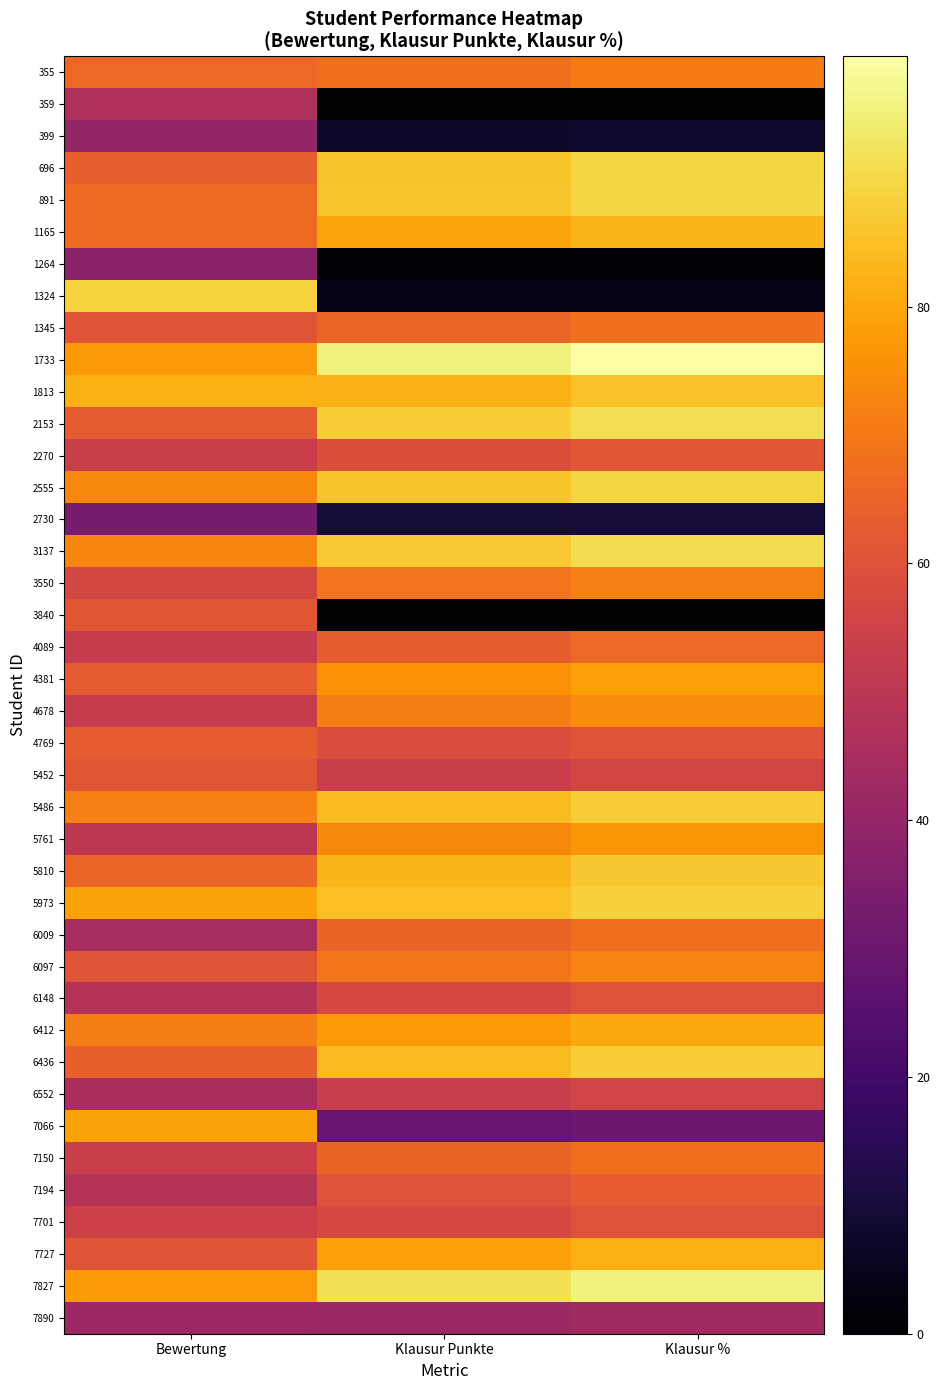

Reading left to right, what are all the values shown in this chart?

355: Bewertung=66.3	Klausur Punkte=68.0	Klausur %=70.8
359: Bewertung=46.4	Klausur Punkte=0.0	Klausur %=0.0
399: Bewertung=40.1	Klausur Punkte=7.5	Klausur %=7.8
696: Bewertung=64.1	Klausur Punkte=85.5	Klausur %=89.1
891: Bewertung=66.7	Klausur Punkte=86.0	Klausur %=89.6
1165: Bewertung=66.6	Klausur Punkte=79.5	Klausur %=82.8
1264: Bewertung=37.8	Klausur Punkte=0.5	Klausur %=0.5
1324: Bewertung=88.9	Klausur Punkte=4.0	Klausur %=4.2
1345: Bewertung=60.6	Klausur Punkte=65.5	Klausur %=68.2
1733: Bewertung=77.2	Klausur Punkte=95.5	Klausur %=99.5
1813: Bewertung=81.9	Klausur Punkte=82.0	Klausur %=85.4
2153: Bewertung=62.7	Klausur Punkte=87.5	Klausur %=91.1
2270: Bewertung=53.3	Klausur Punkte=59.0	Klausur %=61.5
2555: Bewertung=73.4	Klausur Punkte=85.5	Klausur %=89.1
2730: Bewertung=33.2	Klausur Punkte=9.5	Klausur %=9.9
3137: Bewertung=72.9	Klausur Punkte=87.0	Klausur %=90.6
3550: Bewertung=56.6	Klausur Punkte=69.0	Klausur %=71.9
3840: Bewertung=61.2	Klausur Punkte=0.0	Klausur %=0.0
4089: Bewertung=52.6	Klausur Punkte=63.5	Klausur %=66.1
4381: Bewertung=62.3	Klausur Punkte=75.5	Klausur %=78.6
4678: Bewertung=52.8	Klausur Punkte=71.5	Klausur %=74.5
4769: Bewertung=63.2	Klausur Punkte=58.5	Klausur %=60.9
5452: Bewertung=61.2	Klausur Punkte=53.5	Klausur %=55.7
5486: Bewertung=71.5	Klausur Punkte=84.0	Klausur %=87.5
5761: Bewertung=50.2	Klausur Punkte=73.5	Klausur %=76.6
5810: Bewertung=65.3	Klausur Punkte=83.0	Klausur %=86.5
5973: Bewertung=79.2	Klausur Punkte=85.0	Klausur %=88.5
6009: Bewertung=44.9	Klausur Punkte=65.0	Klausur %=67.7
6097: Bewertung=60.7	Klausur Punkte=69.5	Klausur %=72.4
6148: Bewertung=48.2	Klausur Punkte=57.5	Klausur %=59.9
6412: Bewertung=71.2	Klausur Punkte=77.0	Klausur %=80.2
6436: Bewertung=64.4	Klausur Punkte=84.0	Klausur %=87.5
6552: Bewertung=45.2	Klausur Punkte=53.0	Klausur %=55.2
7066: Bewertung=79.0	Klausur Punkte=29.0	Klausur %=30.2
7150: Bewertung=53.3	Klausur Punkte=65.0	Klausur %=67.7
7194: Bewertung=48.5	Klausur Punkte=60.5	Klausur %=63.0
7701: Bewertung=54.6	Klausur Punkte=57.5	Klausur %=59.9
7727: Bewertung=60.8	Klausur Punkte=78.5	Klausur %=81.8
7827: Bewertung=77.1	Klausur Punkte=91.5	Klausur %=95.3
7890: Bewertung=41.7	Klausur Punkte=41.5	Klausur %=43.2